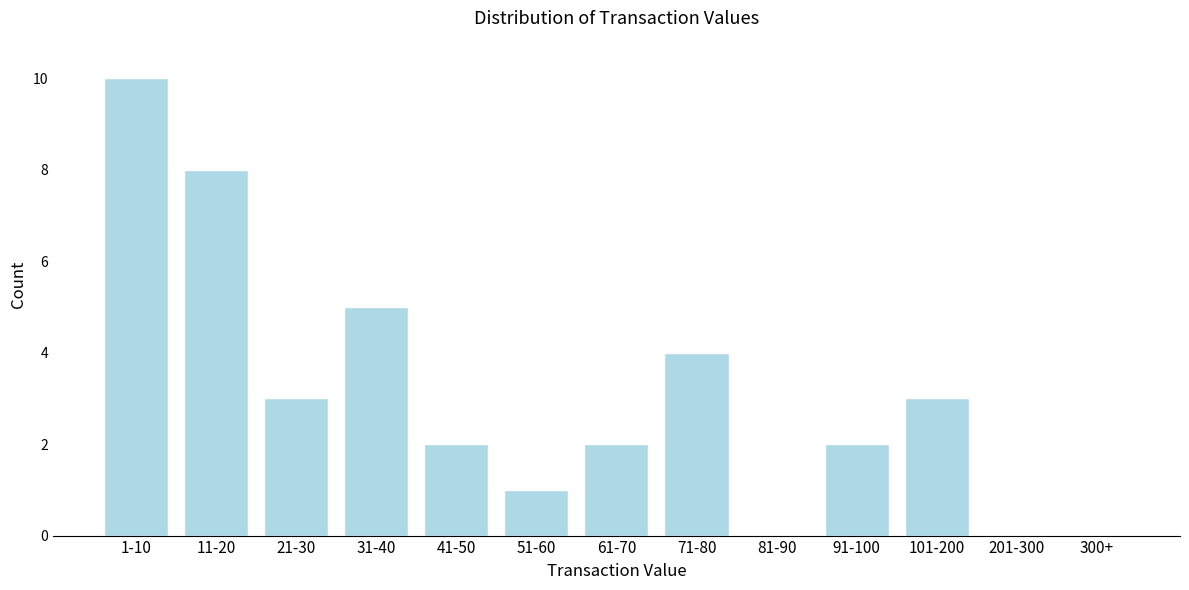

Reading left to right, list all the values displayed in this chart.

1-10=10	11-20=8	21-30=3	31-40=5	41-50=2	51-60=1	61-70=2	71-80=4	81-90=0	91-100=2	101-200=3	201-300=0	300+=0